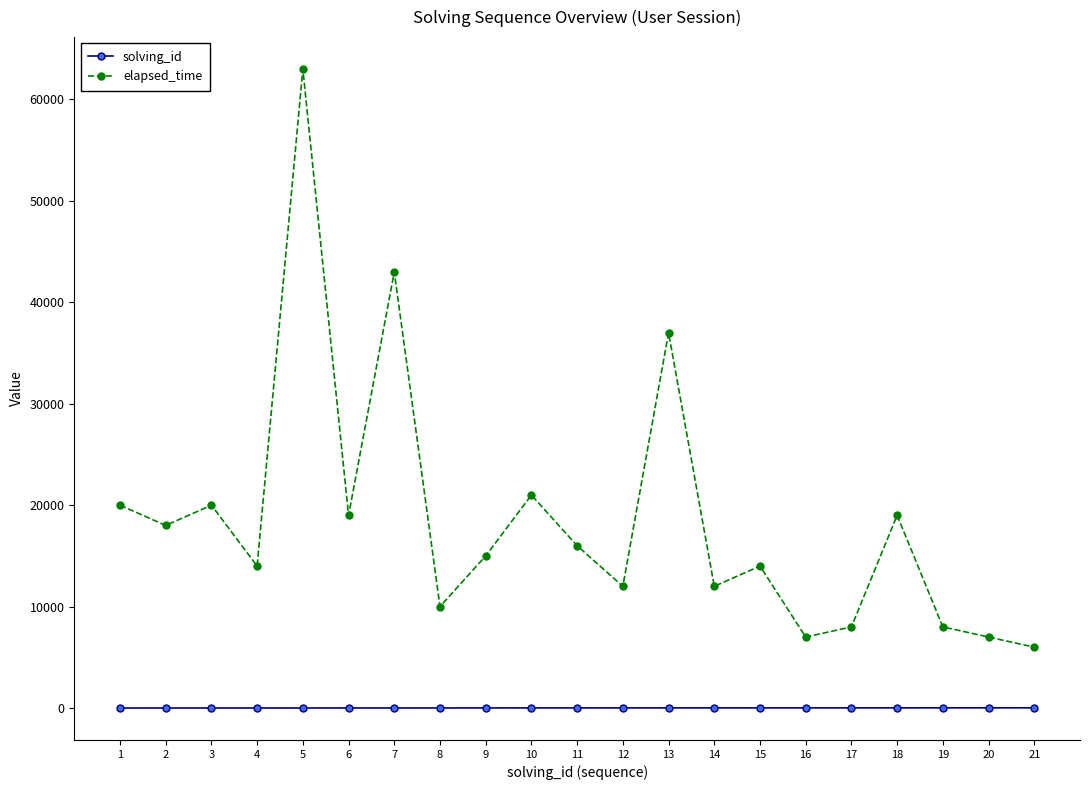

In elapsed_time, how many points are higher than both neighbors (excluding endpoints)?

7